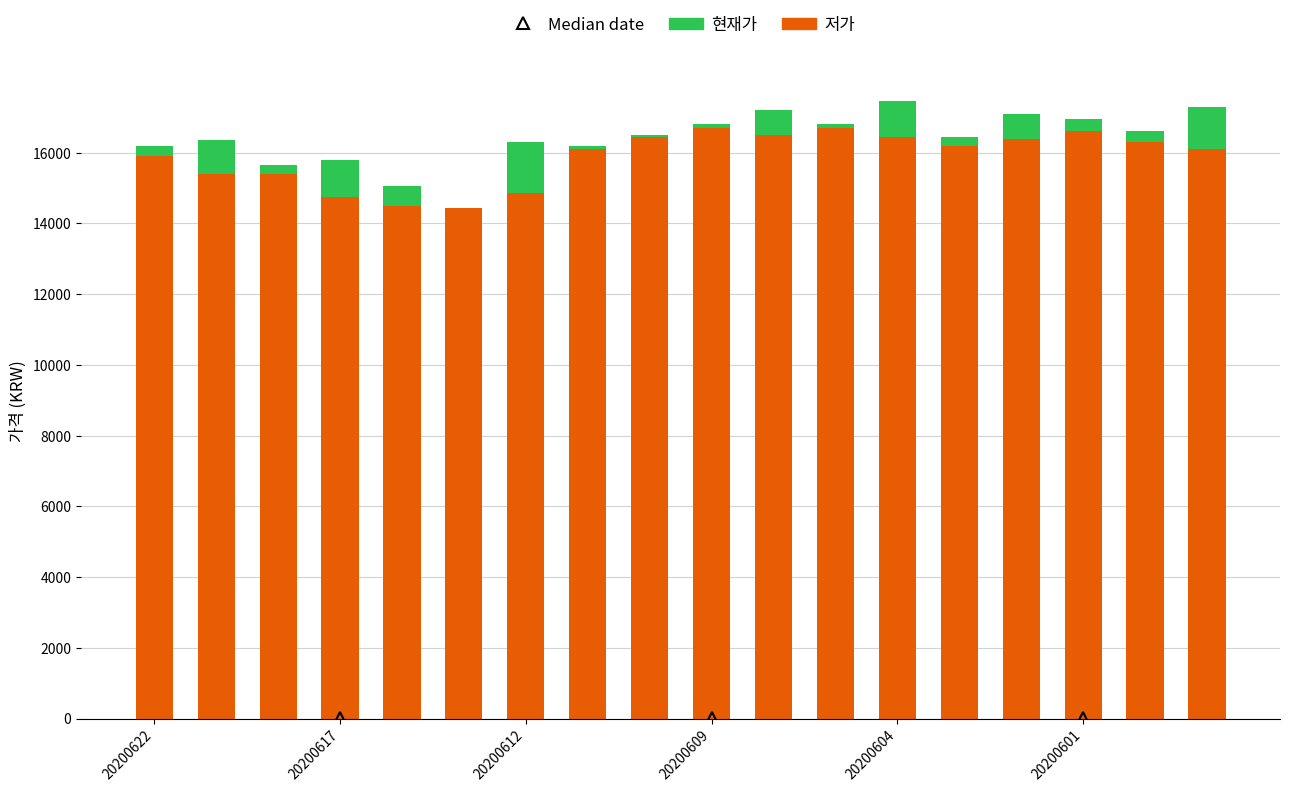

What is the sum of all 저가 values?

285750